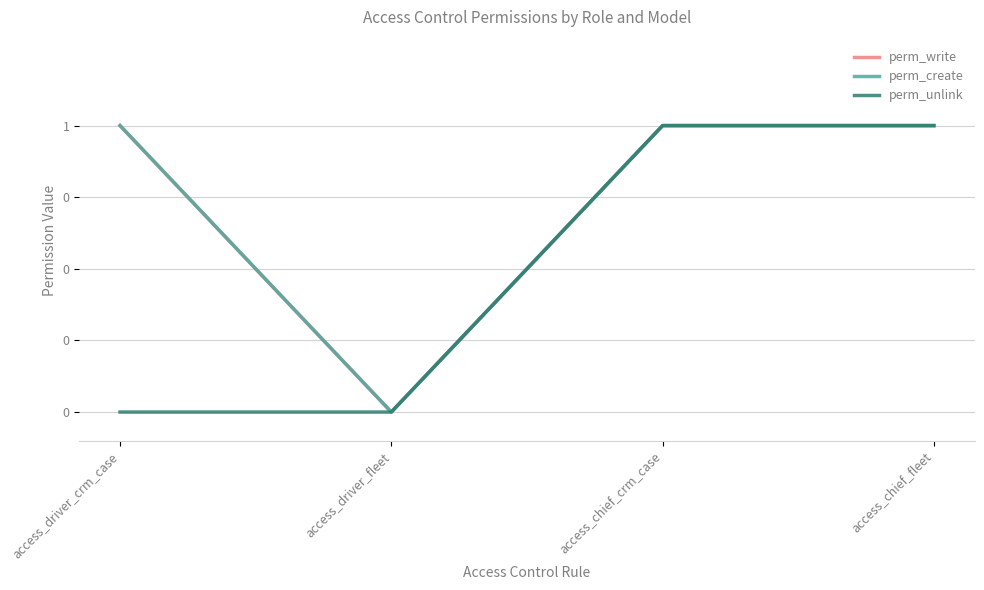

True or false: perm_unlink and perm_write cross at least once.

False